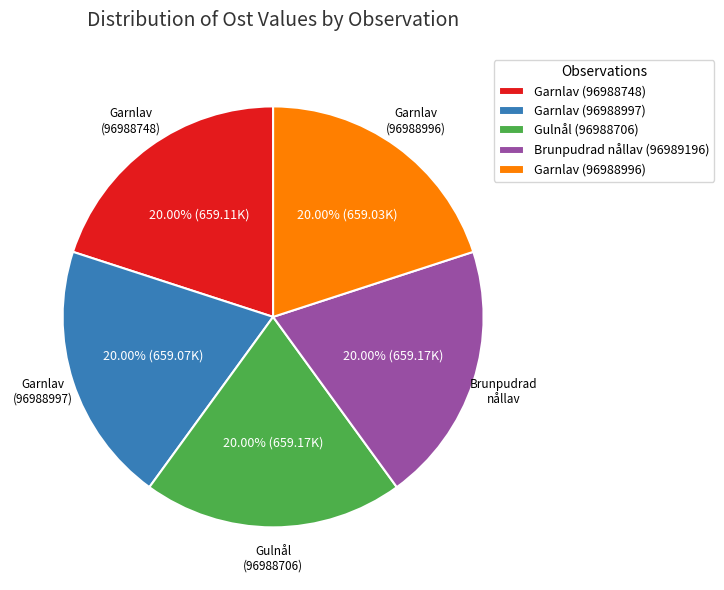

What percentage is the Gulnål (96988706) slice, to the nearest percent?

20%